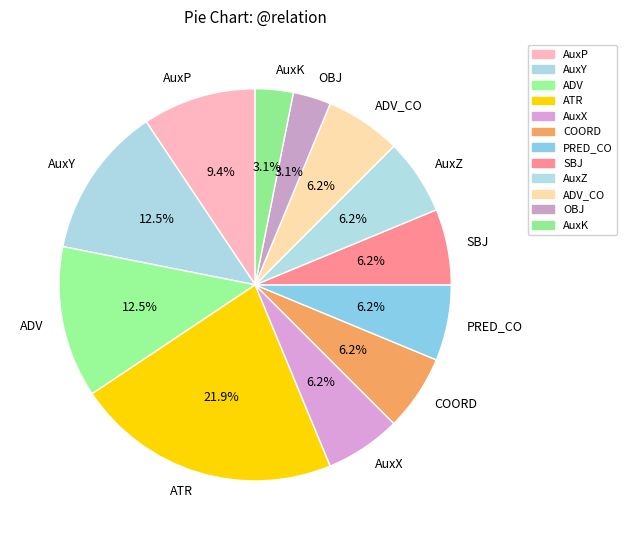

What is the largest slice in the pie chart?

ATR